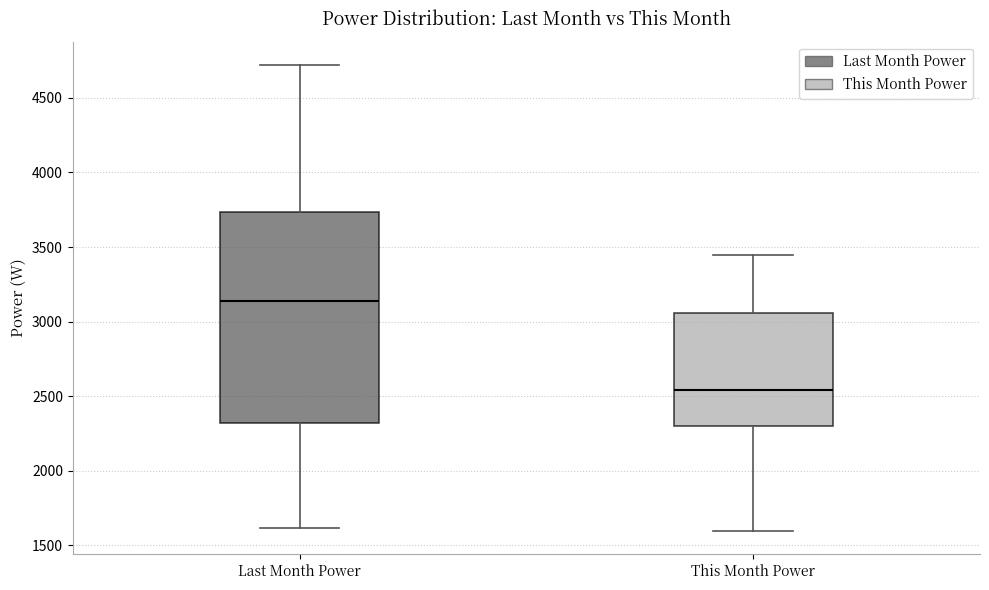

Reading left to right, transcribe this box plot: for each box, give where its median line is, the range the box spans, and where its two whiskers end, as read against the y-axis. The values are not printed on the chart, so give them approximately, as read against the axis.

Last Month Power: median 3150, box 2300 to 3750, whiskers 1600 to 4700
This Month Power: median 2550, box 2300 to 3050, whiskers 1600 to 3450